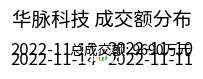

Is there a majority slice in this chart?

No